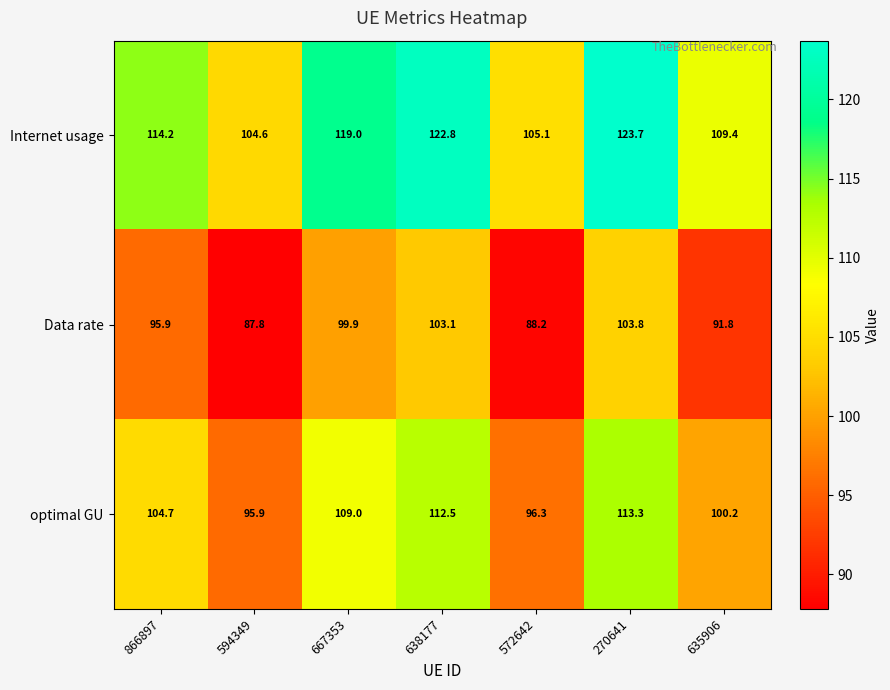

Rank the series by their average value, from highest to lowest.

Internet usage, optimal GU, Data rate